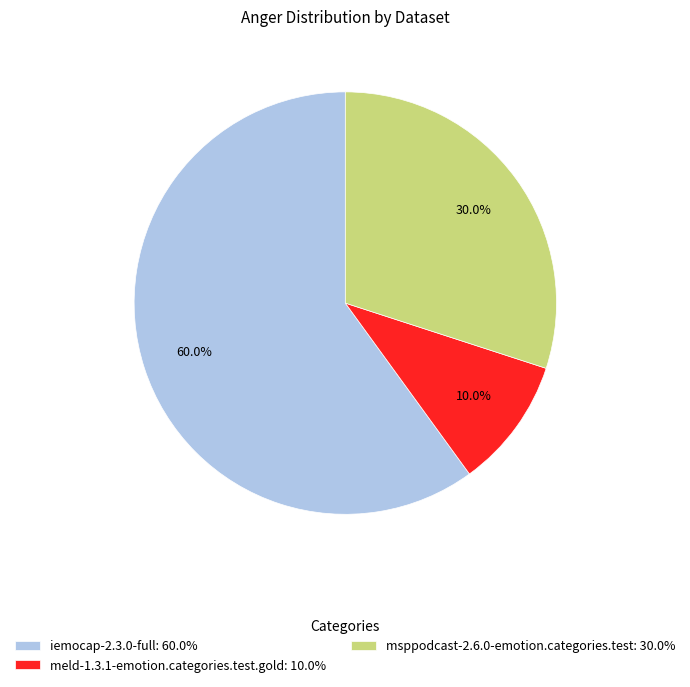

True or false: msppodcast-2.6.0-emotion.categories.test accounts for 22% of the total.

False